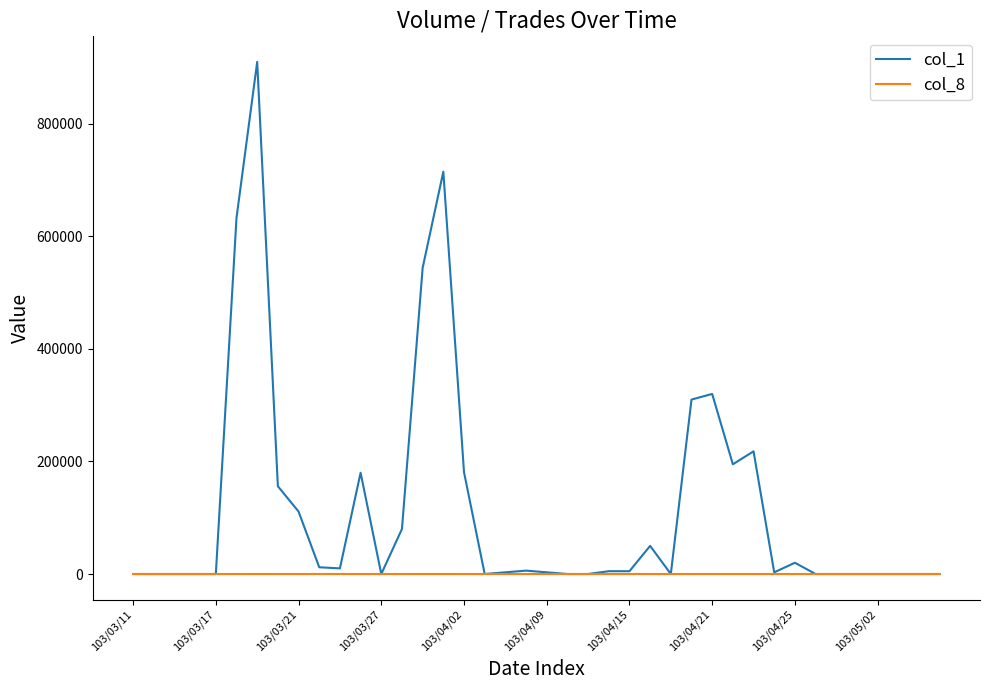

What is the average value of the col_1 series?

116750